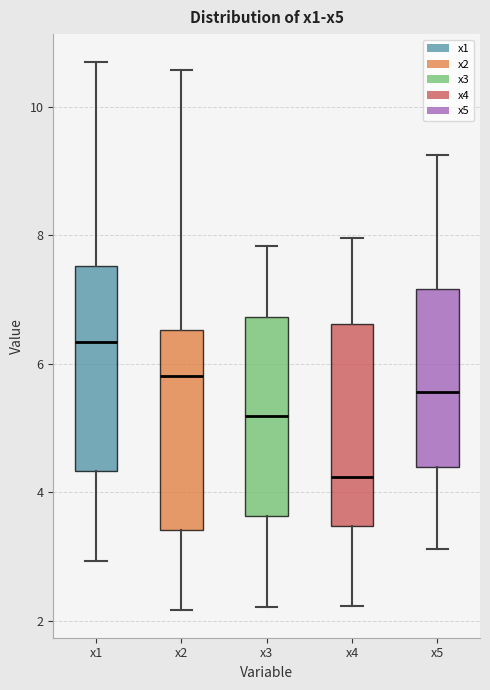

Reading left to right, read every box against the y-axis: the position of its median line, the range the box covers, and the ends of its whiskers. The values are not printed on the chart, so give them approximately, as read against the axis.

x1: median 6.4, box 4.4 to 7.6, whiskers 3.0 to 10.8
x2: median 5.8, box 3.4 to 6.6, whiskers 2.2 to 10.6
x3: median 5.2, box 3.6 to 6.8, whiskers 2.2 to 7.8
x4: median 4.2, box 3.4 to 6.6, whiskers 2.2 to 8.0
x5: median 5.6, box 4.4 to 7.2, whiskers 3.2 to 9.2